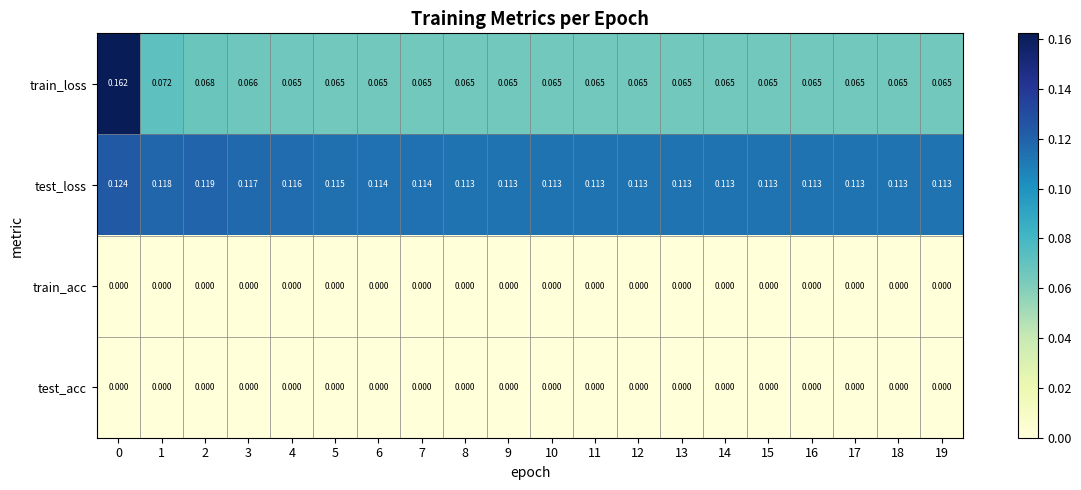

Which series has the widest spread of values?

train_loss